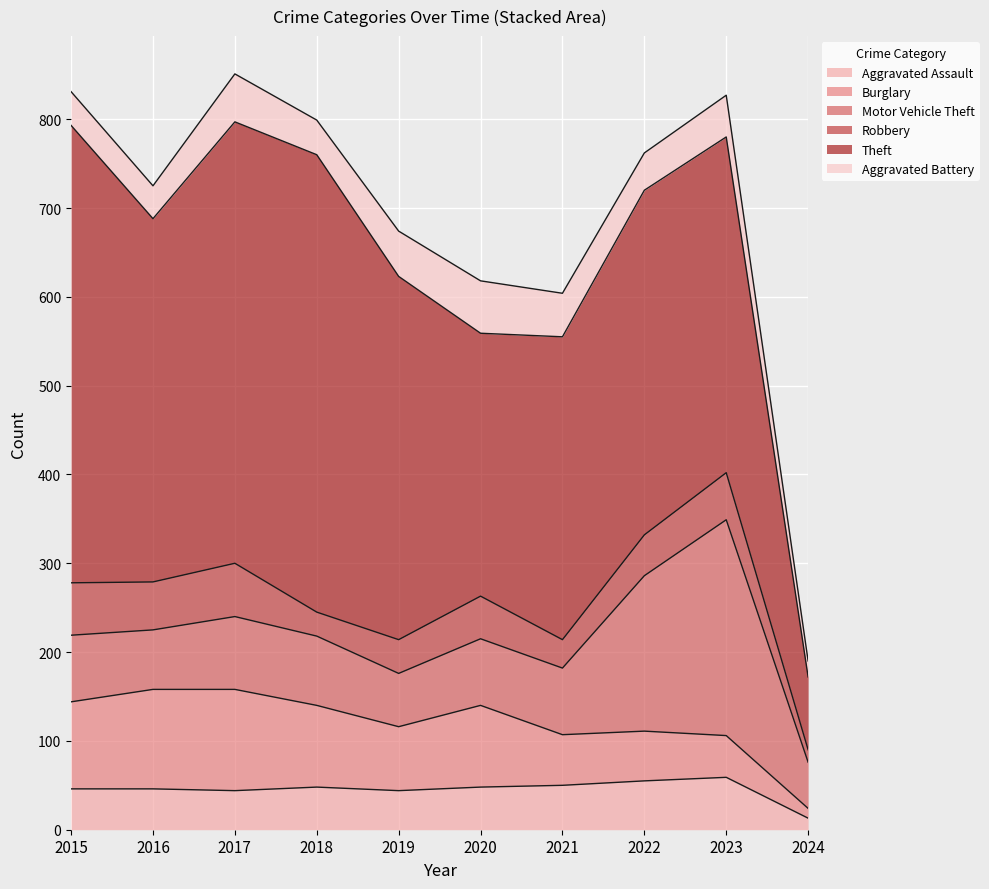

At how many categories does at least one series exceed 484?

3